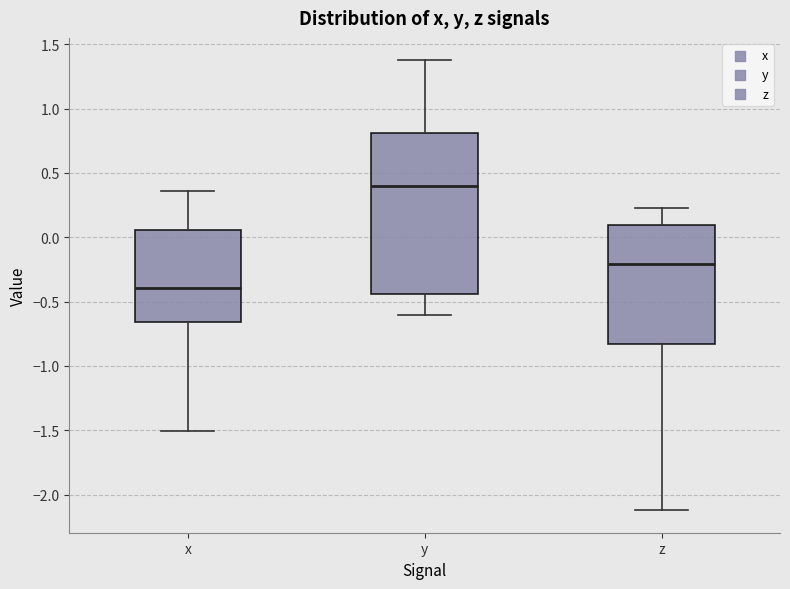

Reading left to right, read every box against the y-axis: the position of its median line, the range the box covers, and the ends of its whiskers. The values are not printed on the chart, so give them approximately, as read against the axis.

x: median -0.40, box -0.65 to 0.05, whiskers -1.50 to 0.35
y: median 0.40, box -0.45 to 0.80, whiskers -0.60 to 1.35
z: median -0.20, box -0.85 to 0.10, whiskers -2.10 to 0.25